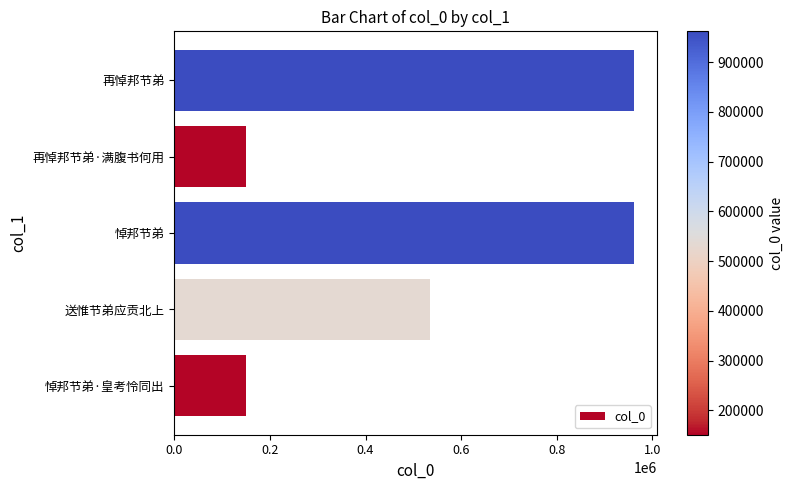

What is the minimum value shown in the chart?

150790